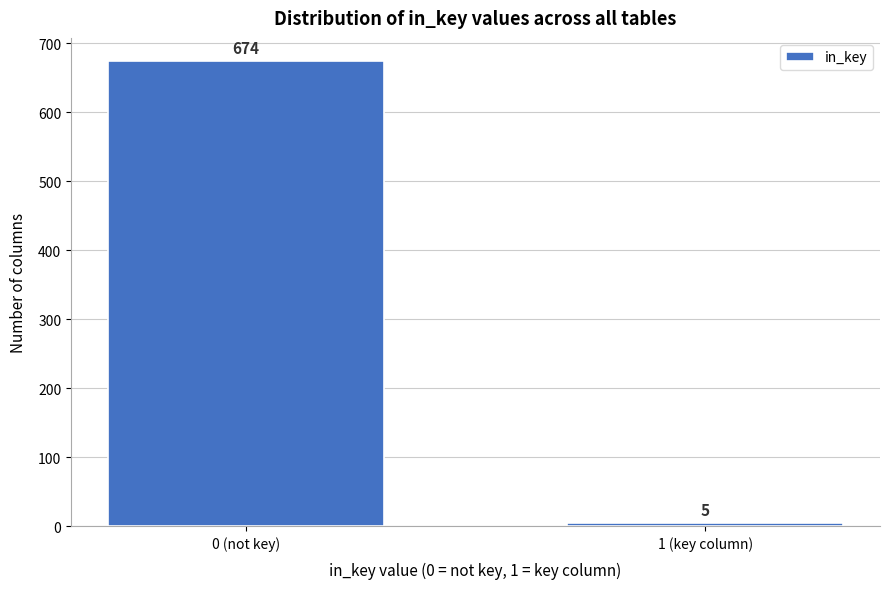

Reading left to right, list all the values displayed in this chart.

674	5